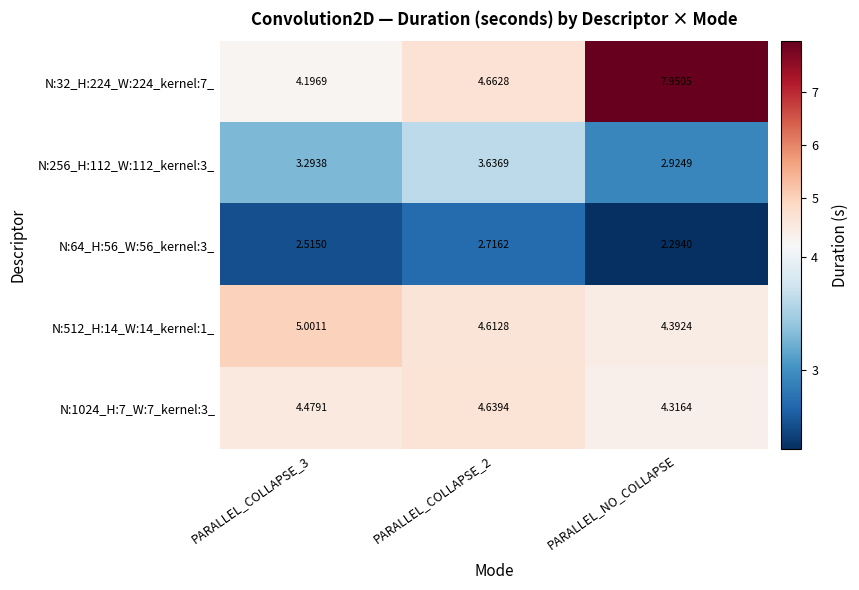

At which label is N:256_H:112_W:112_kernel:3_ closest to 3?

PARALLEL_NO_COLLAPSE